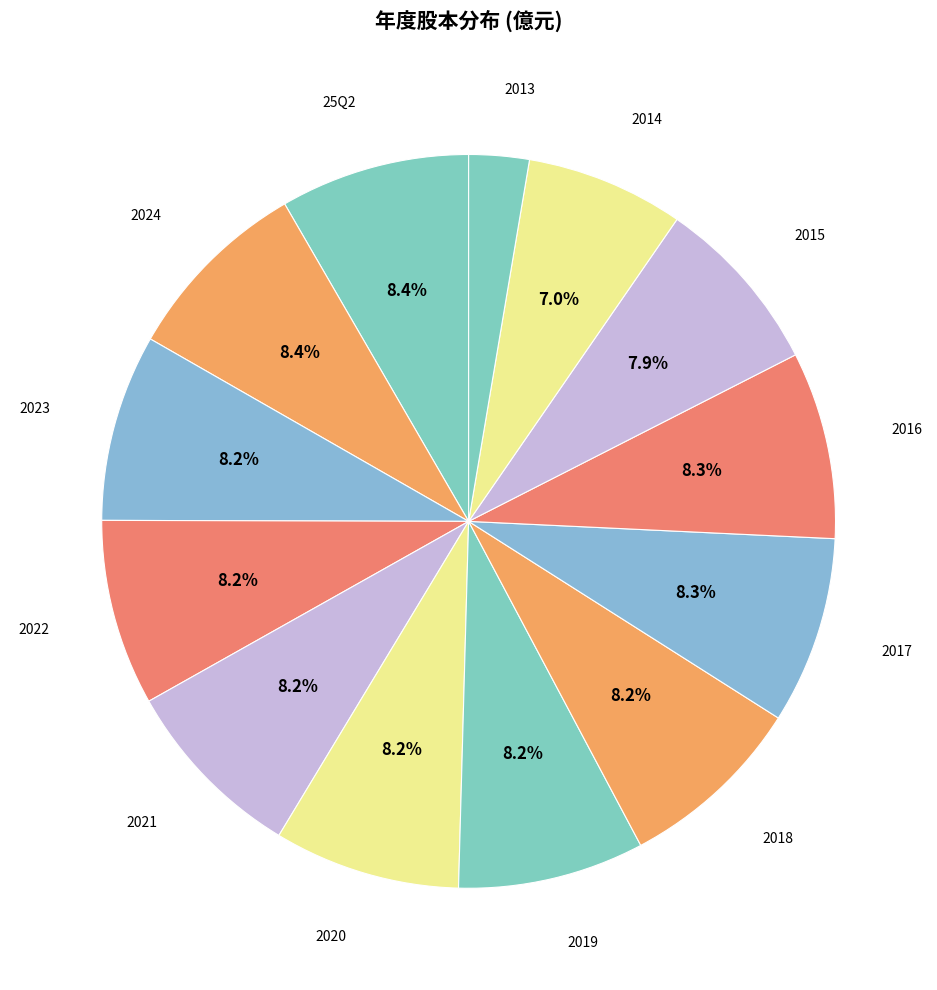

How many segments does this pie chart have?

13